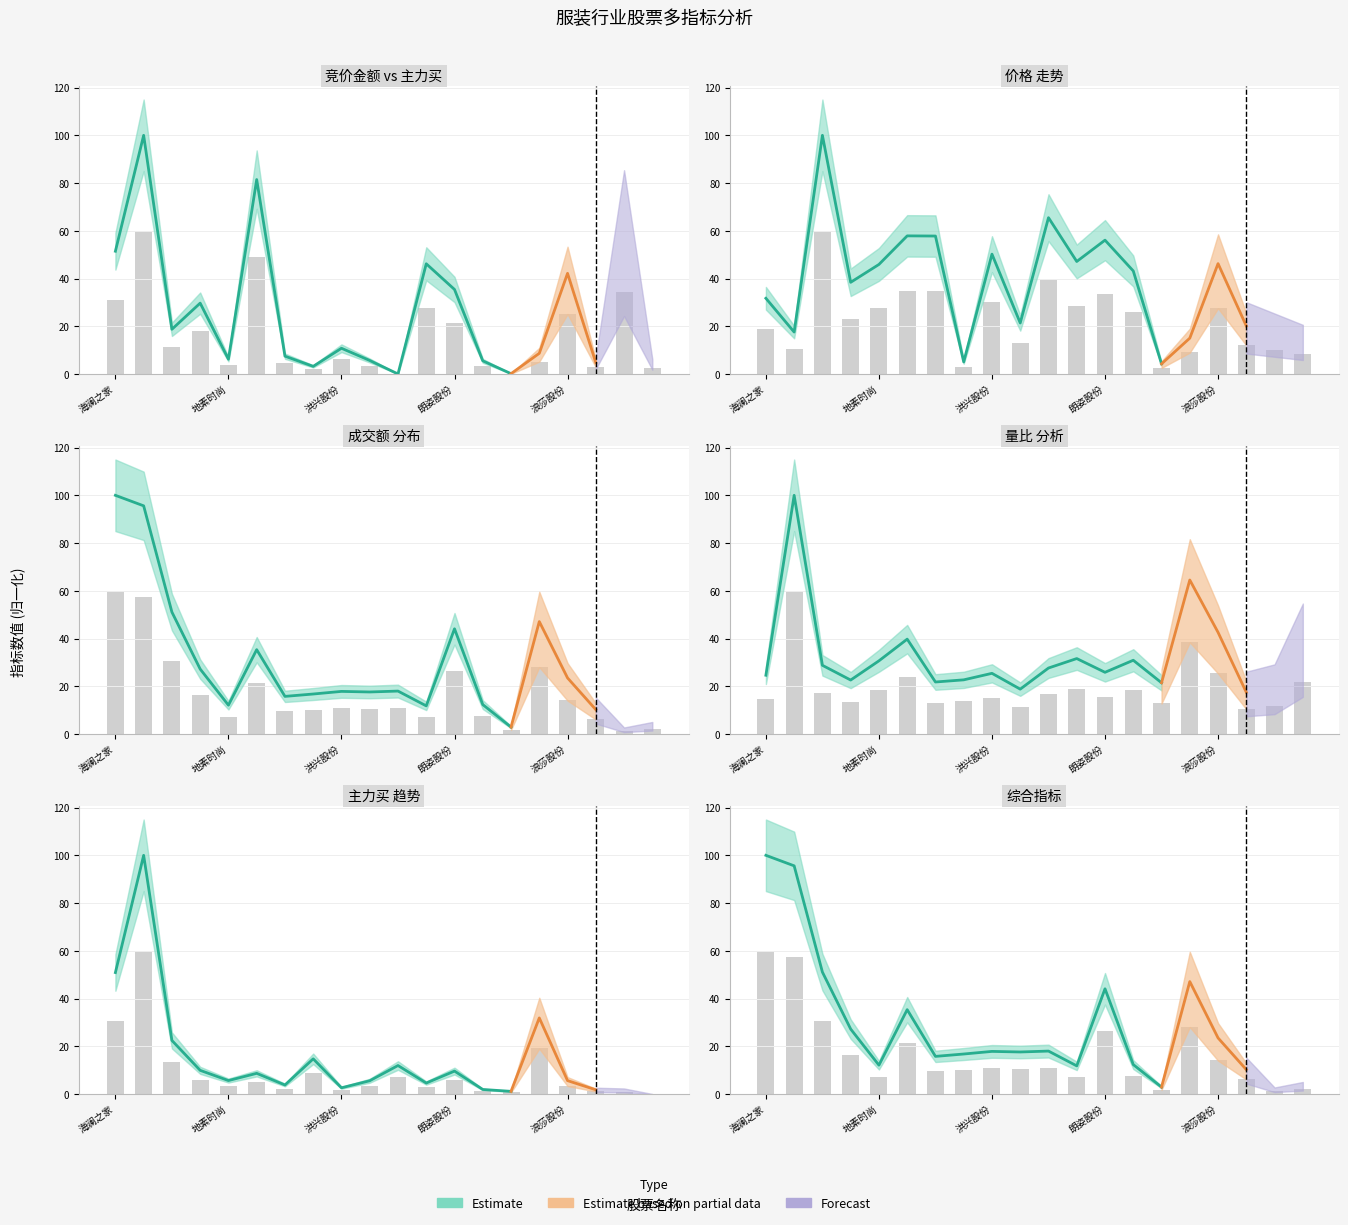

Which category has the highest value across all series?

乔治白